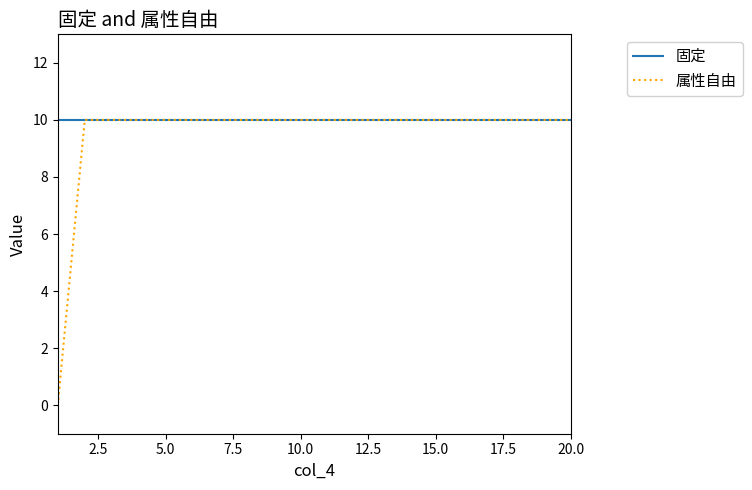

What is the lowest value of the 固定 series?

10